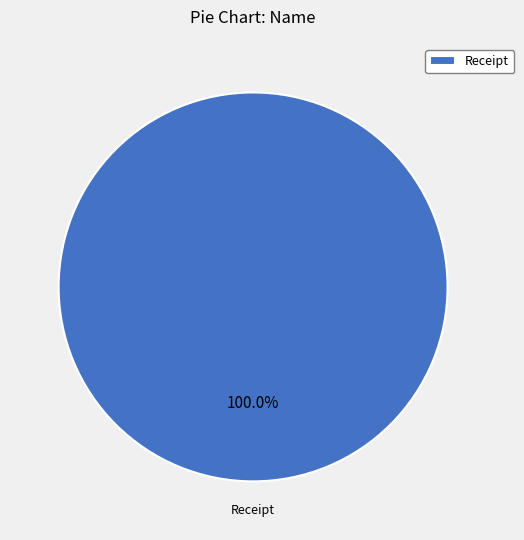

How many segments does this pie chart have?

1